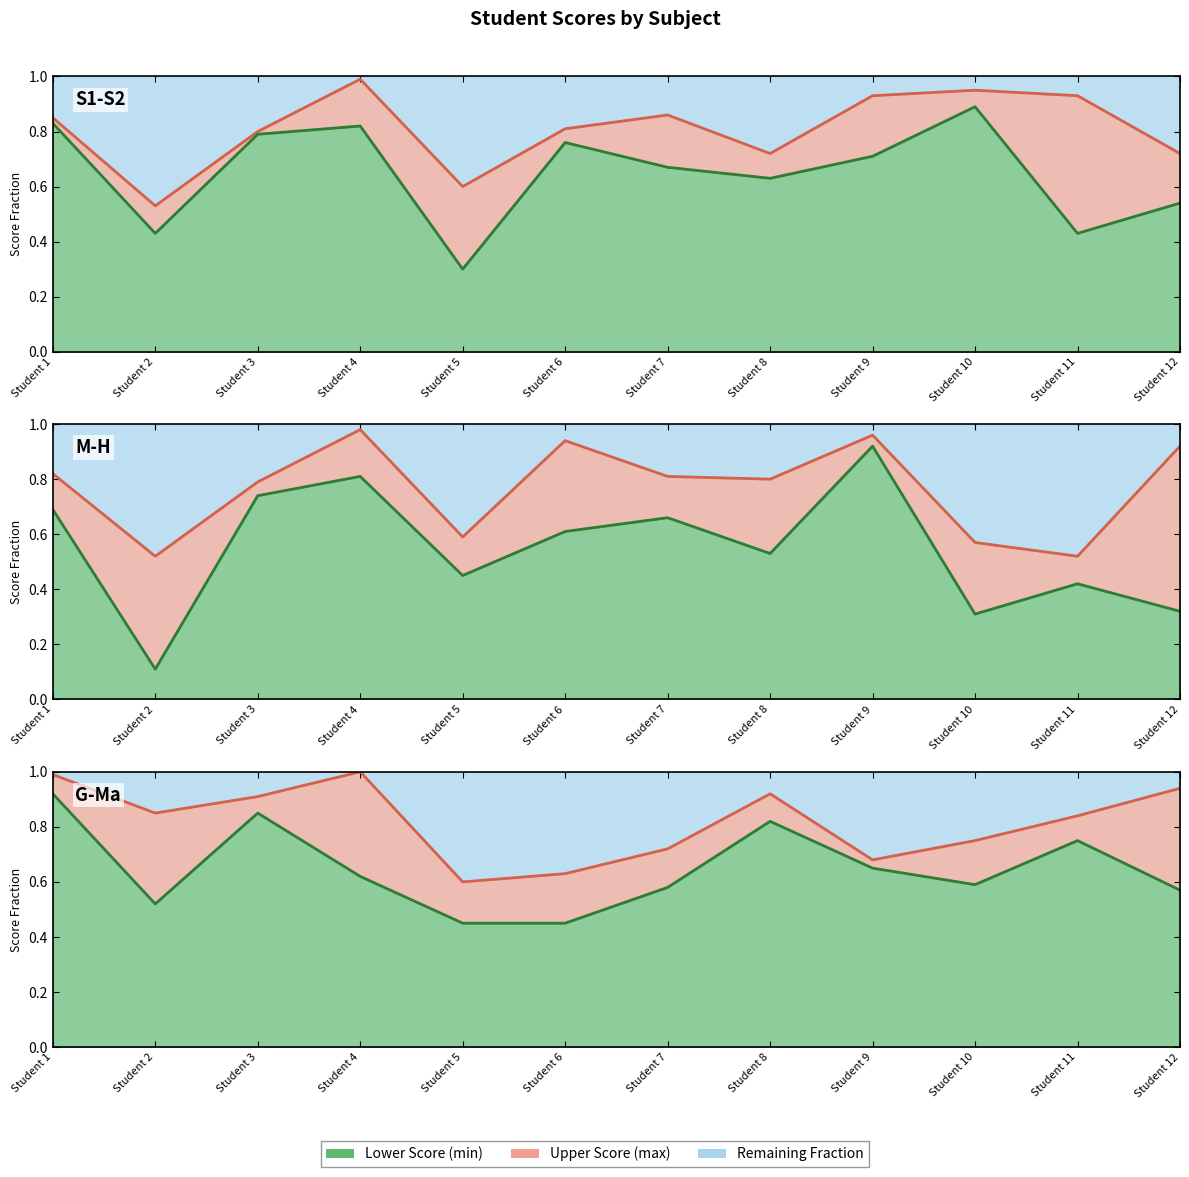

Read the Maths line value at Student 5.

0.5